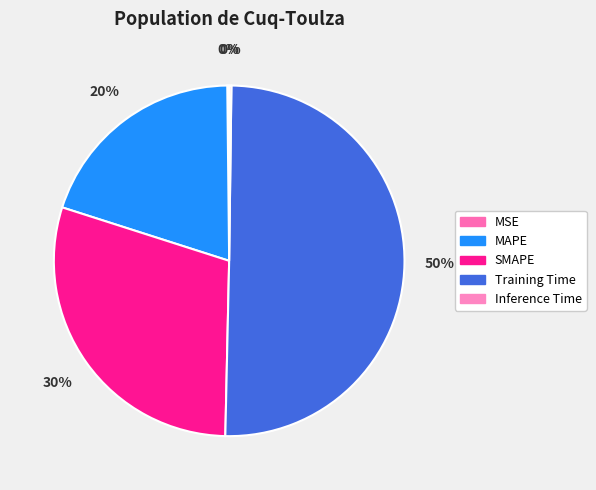

True or false: Training Time accounts for 37% of the total.

False